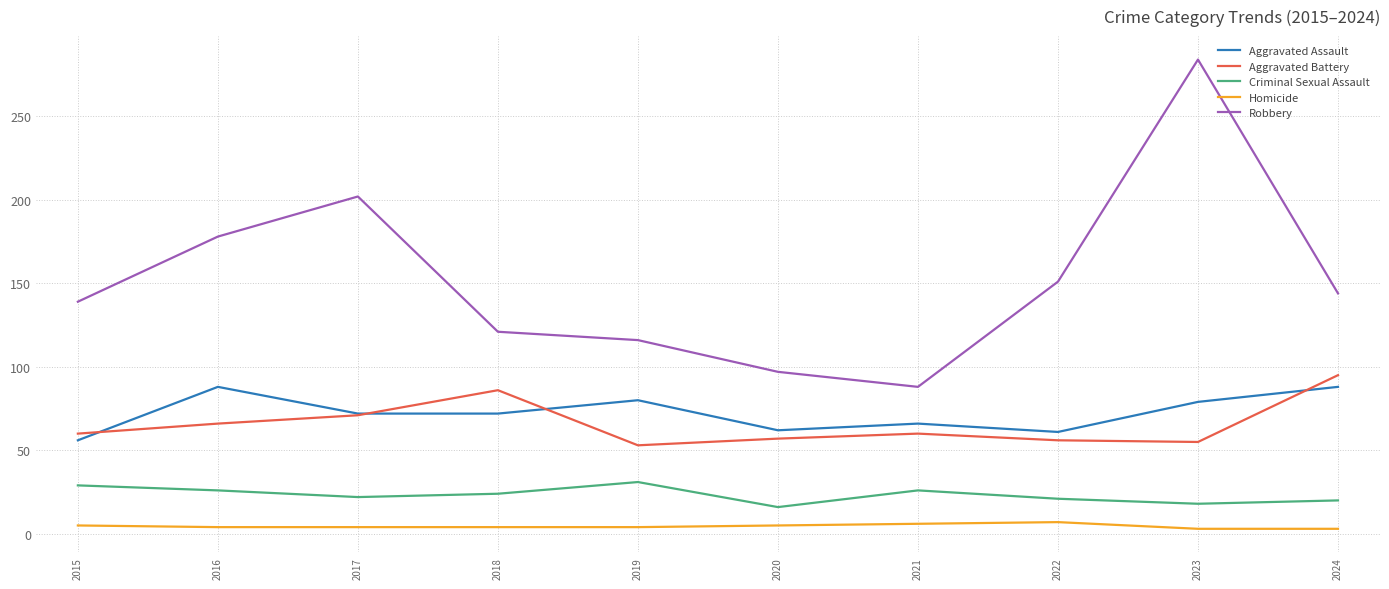

Rank the series at 2019 from highest to lowest value.

Robbery, Aggravated Assault, Aggravated Battery, Criminal Sexual Assault, Homicide